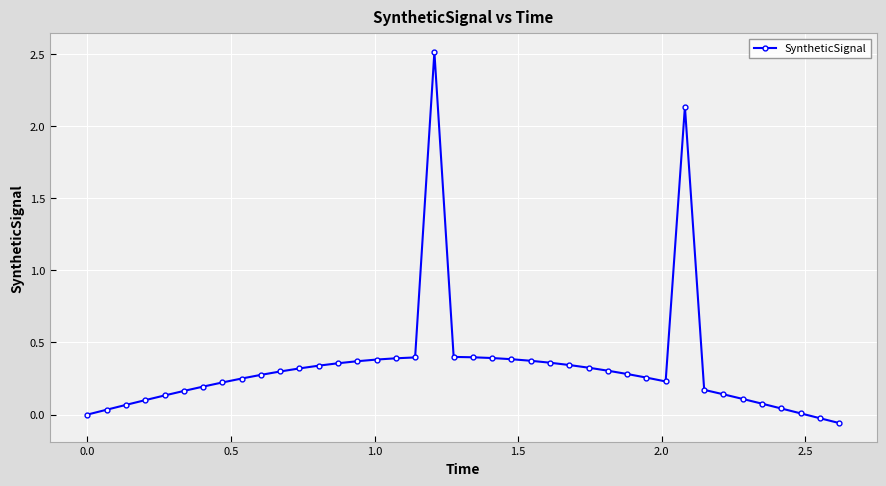

True or false: there are more than 0 points higher than both neighbors.

True